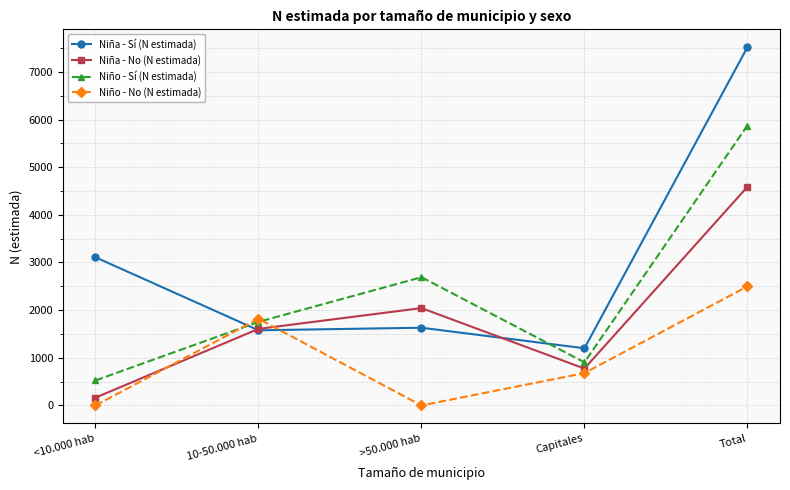

How many interior local peaks does the Niño - No (N estimada) series have?

1